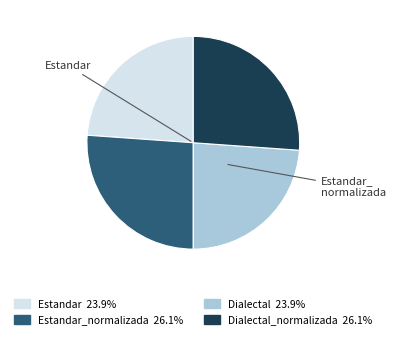

Is there any slice that represents more than half of the pie?

No